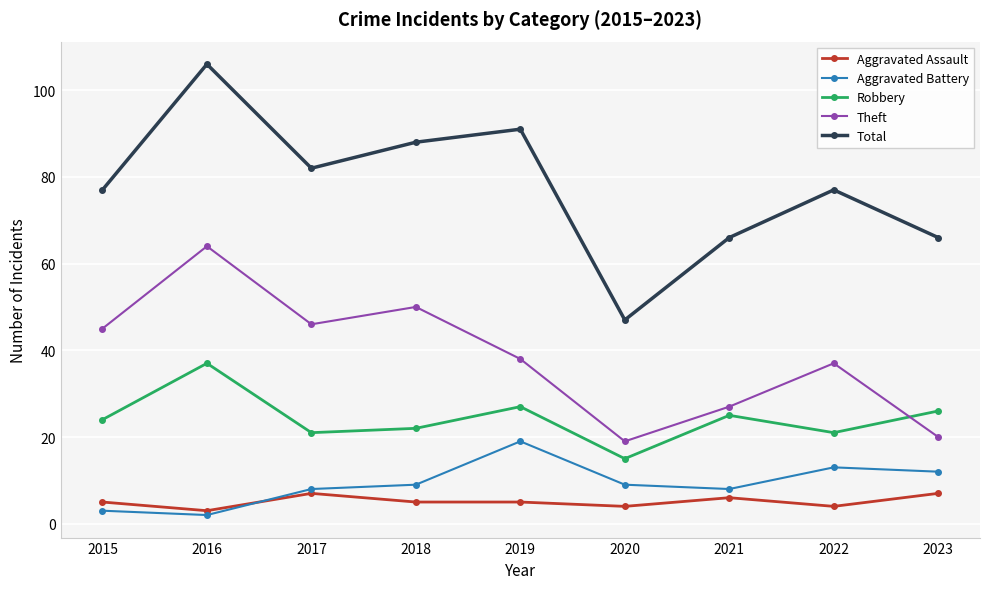

What is the difference between the Total values at 2020 and 2016?

59